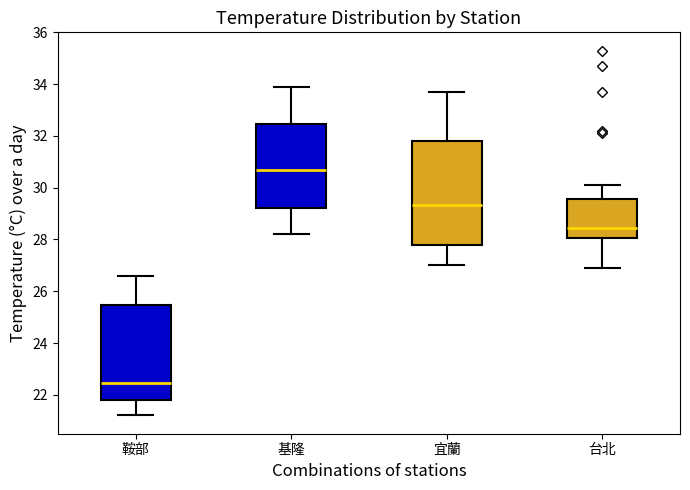

Comparing the boxes themselves (not the whiskers), which one is the tallest?

宜蘭